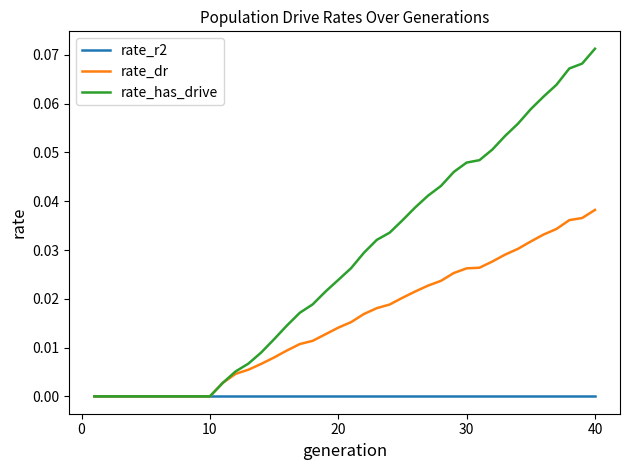

What are all the series names shown in the legend?

rate_r2, rate_dr, rate_has_drive